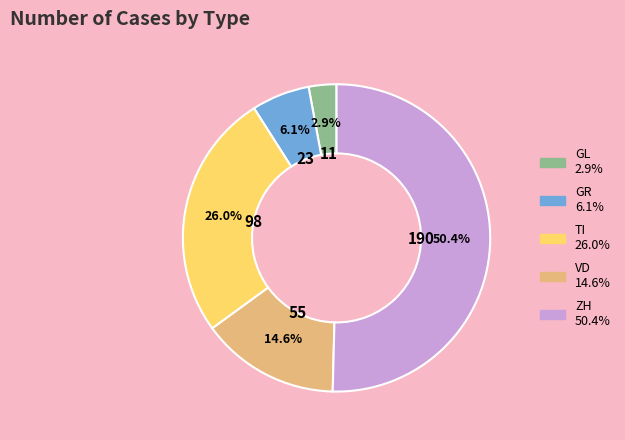

True or false: VD accounts for 15% of the total.

True